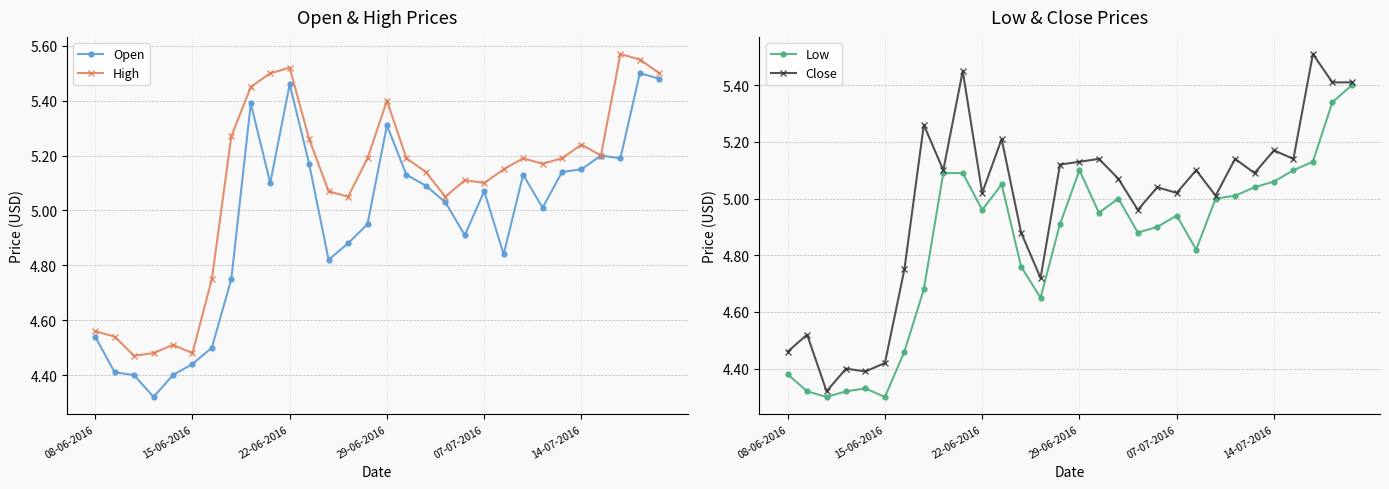

Which series has the largest total across all categories?

High